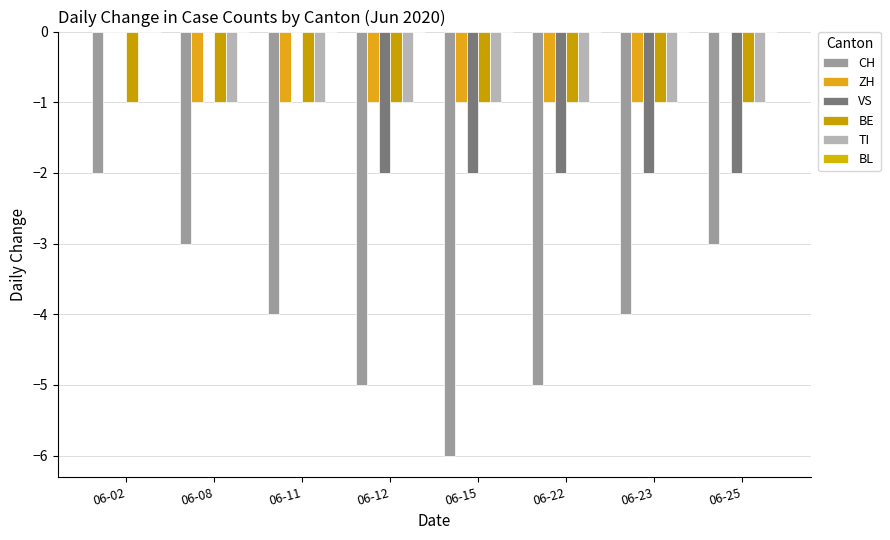

Does the chart contain stacked bars?

No